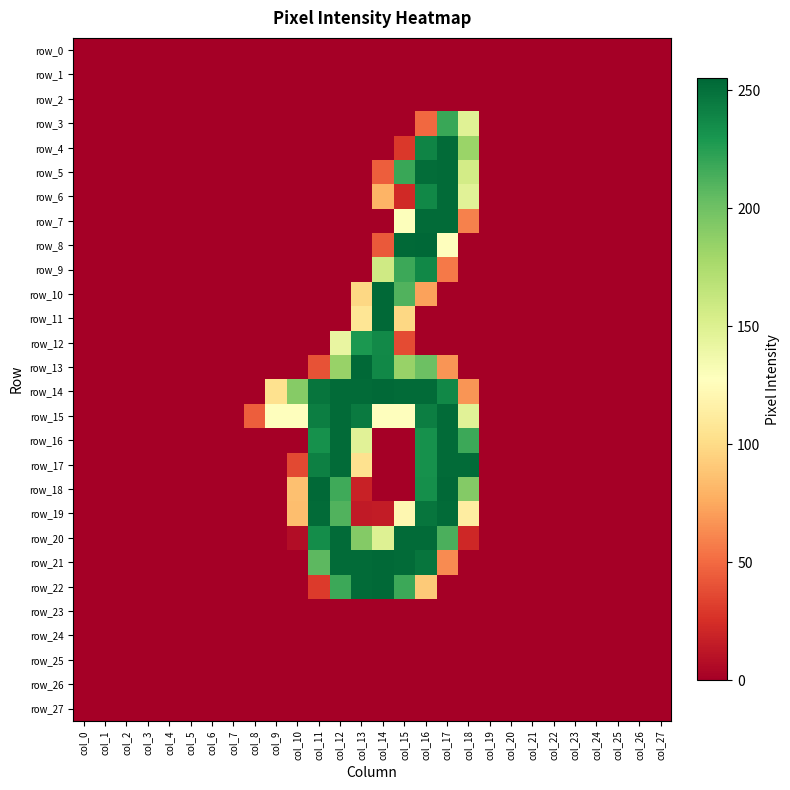

Which series has the widest spread of values?

row_8